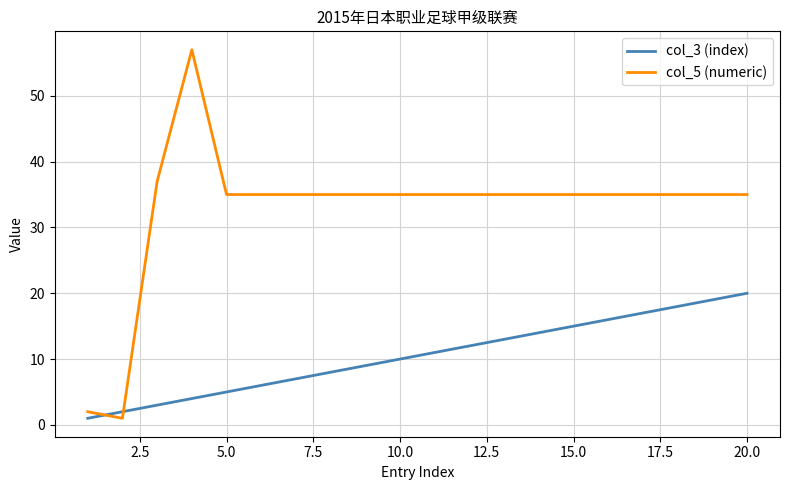

What is the greatest value displayed?

57